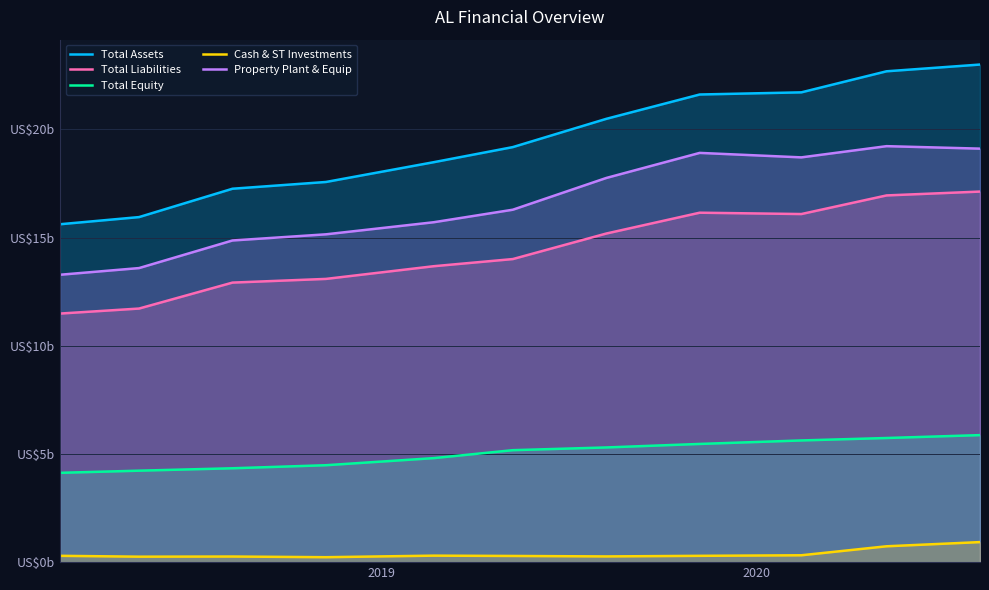

Does the chart have visible grid lines?

Yes